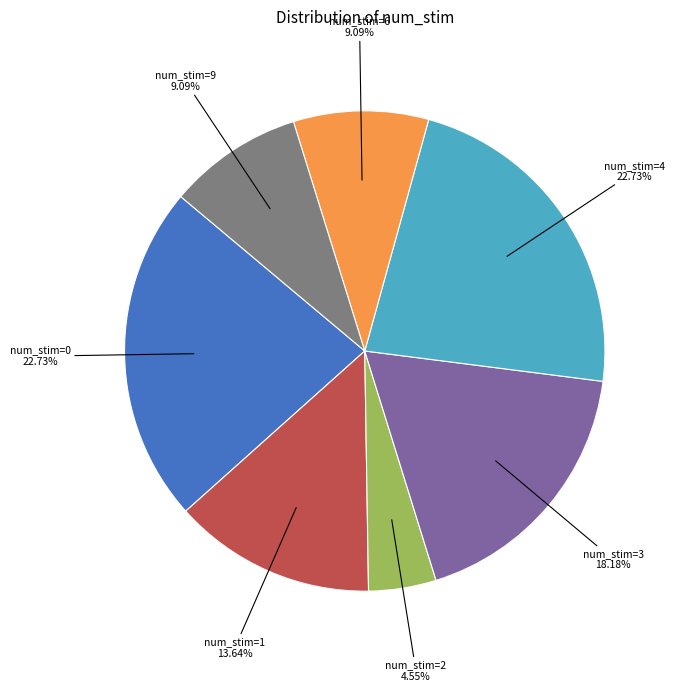

Is there a majority slice in this chart?

No